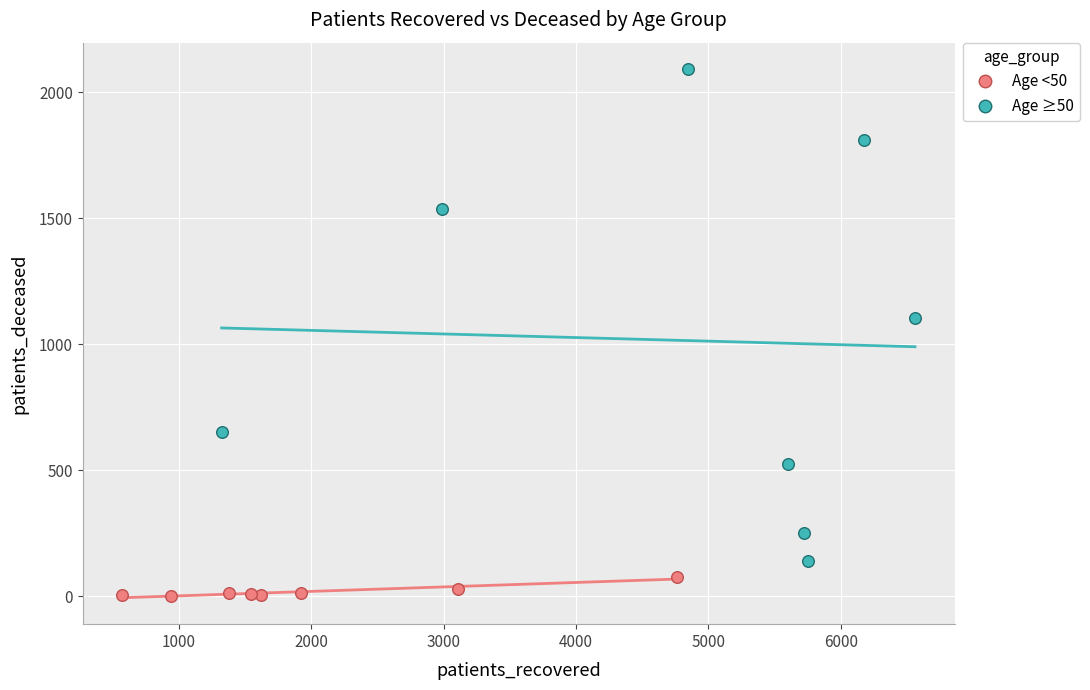

Which series reaches the minimum Y coordinate?

Age <50